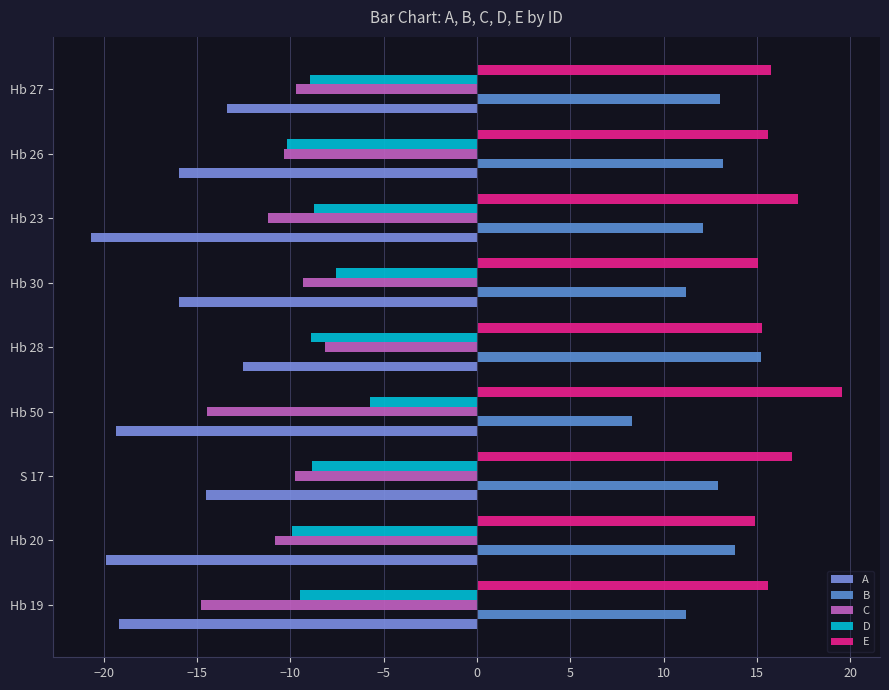

Count the number of categories in the chart.

9